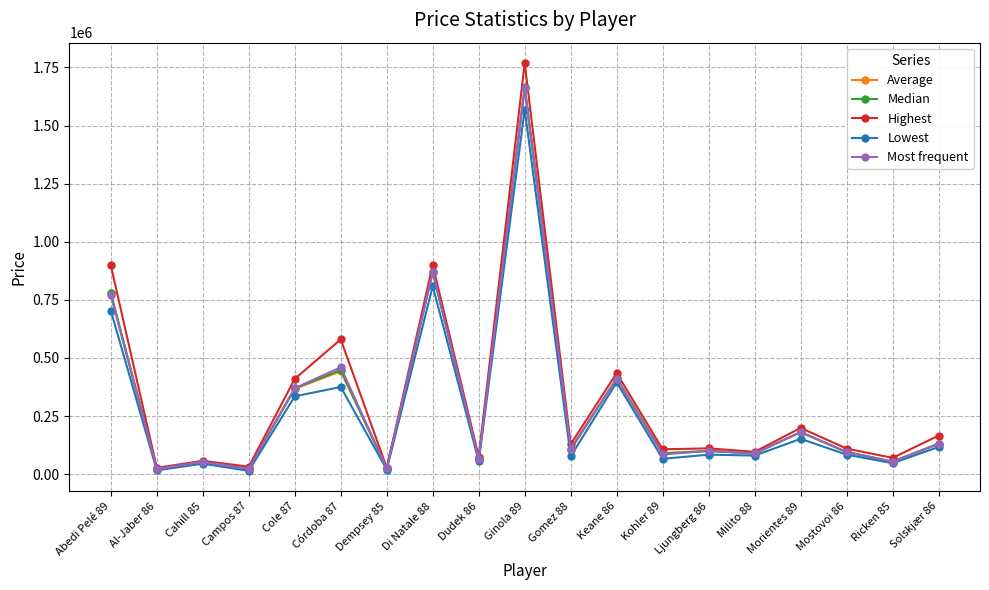

At how many categories does at least one series exceed 1402152?

1